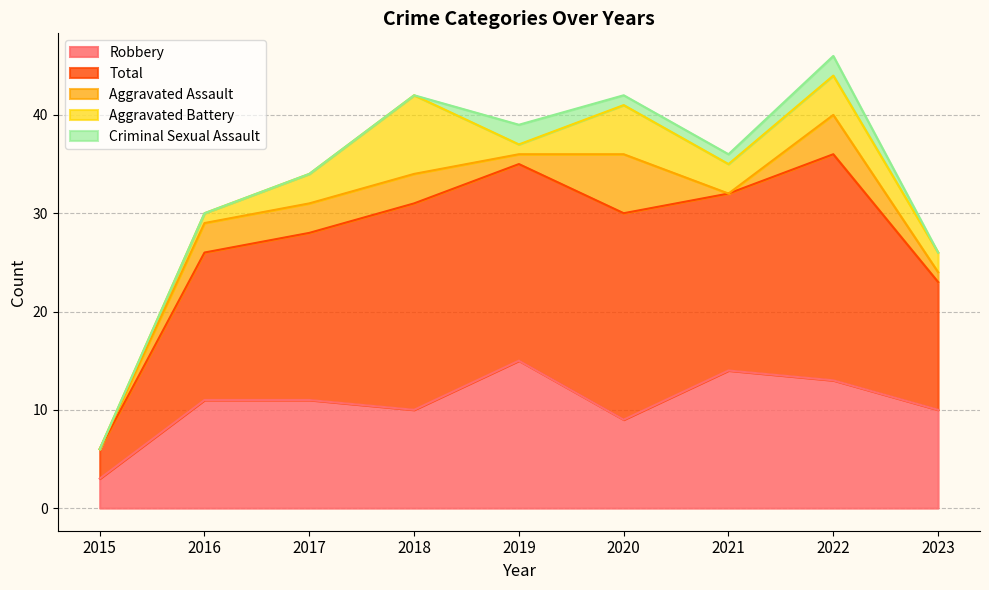

True or false: Criminal Sexual Assault has more than 2 points higher than both neighbors.

False